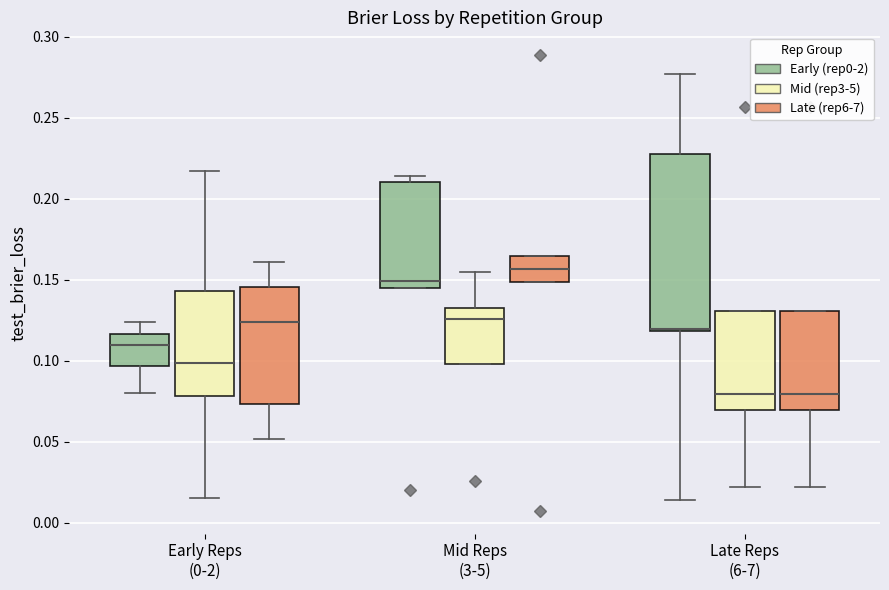

Reading left to right, transcribe this box plot: for each box, give where its median line is, the range the box spans, and where its two whiskers end, as read against the y-axis. The values are not printed on the chart, so give them approximately, as read against the axis.

Early Reps (0-2) (Early (rep0-2)): median 0.110, box 0.095 to 0.115, whiskers 0.080 to 0.125
Early Reps (0-2) (Mid (rep3-5)): median 0.100, box 0.080 to 0.145, whiskers 0.015 to 0.215
Early Reps (0-2) (Late (rep6-7)): median 0.125, box 0.075 to 0.145, whiskers 0.050 to 0.160
Mid Reps (3-5) (Early (rep0-2)): median 0.150, box 0.145 to 0.210, whiskers 0.145 to 0.215
Mid Reps (3-5) (Mid (rep3-5)): median 0.125, box 0.100 to 0.130, whiskers 0.100 to 0.155
Mid Reps (3-5) (Late (rep6-7)): median 0.155, box 0.150 to 0.165, whiskers 0.150 to 0.165
Late Reps (6-7) (Early (rep0-2)): median 0.120 (drawn on the box's lower edge), box 0.120 to 0.230, whiskers 0.015 to 0.275
Late Reps (6-7) (Mid (rep3-5)): median 0.080, box 0.070 to 0.130, whiskers 0.020 to 0.130
Late Reps (6-7) (Late (rep6-7)): median 0.080, box 0.070 to 0.130, whiskers 0.020 to 0.130